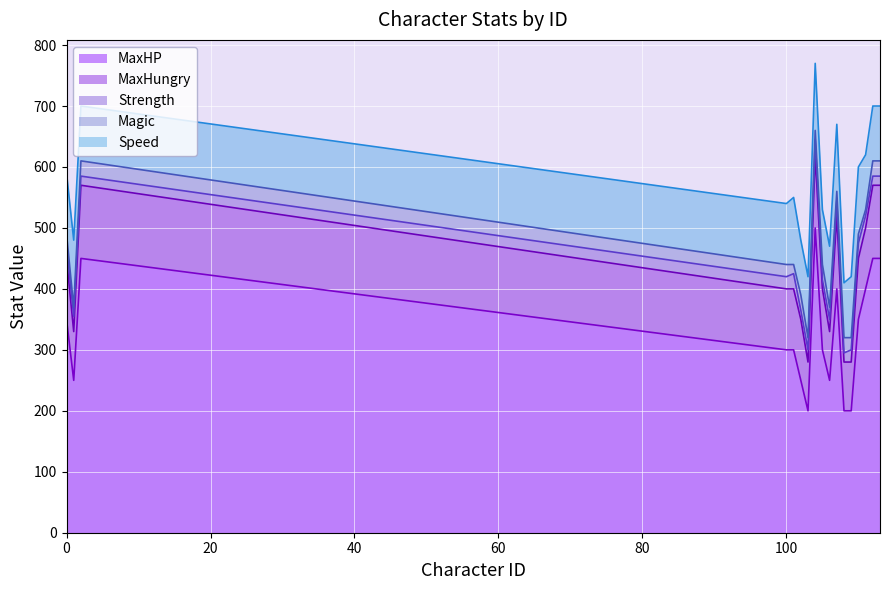

At how many categories does at least one series exceed 197?

17